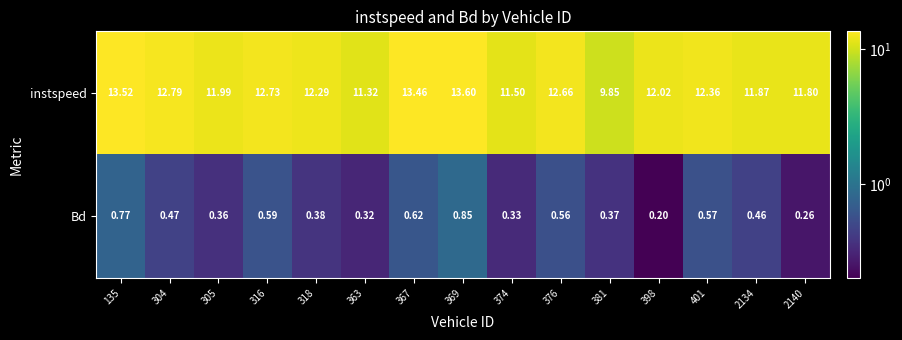

Is the value of instspeed at 2134 greater than the value of Bd at 374?

Yes